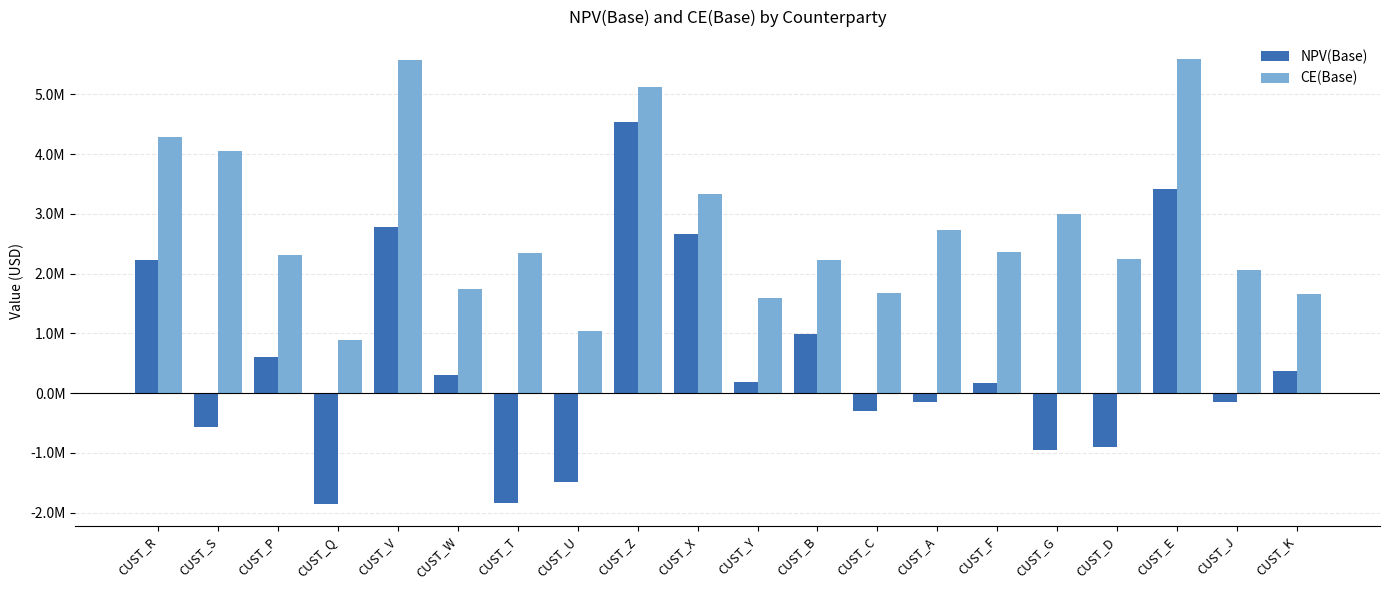

At how many categories does at least one series exceed 4376578?

3